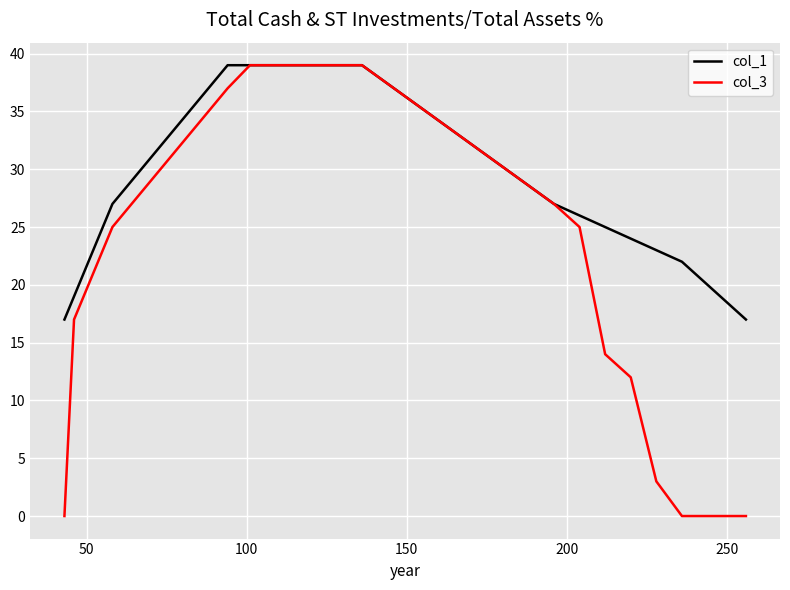

Which series has the widest spread of values?

col_3